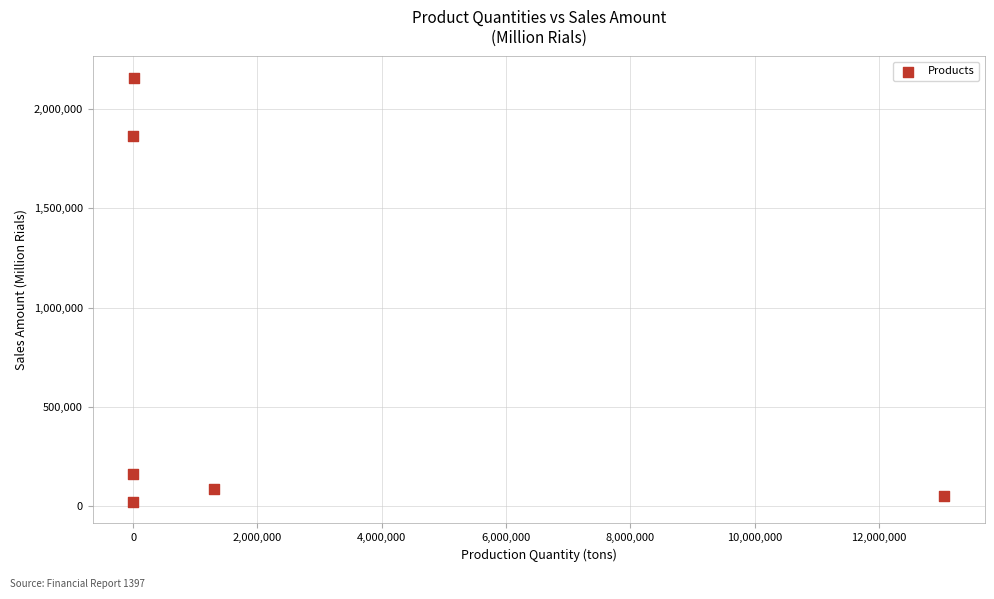

What Y value in the scatter plot is closest to 1088824?

1860950